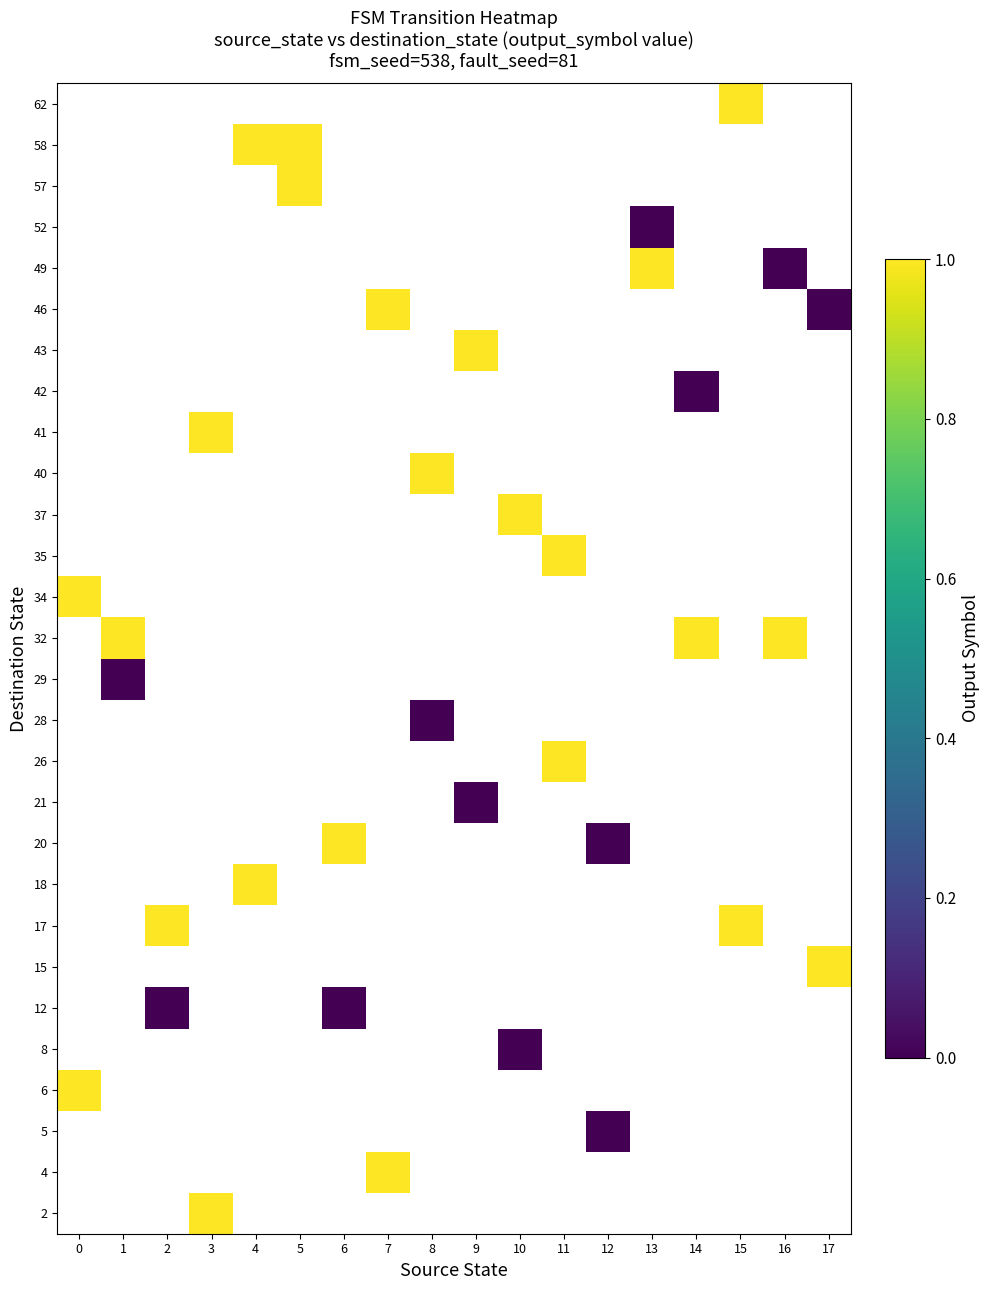

How many data points does each series have?

18